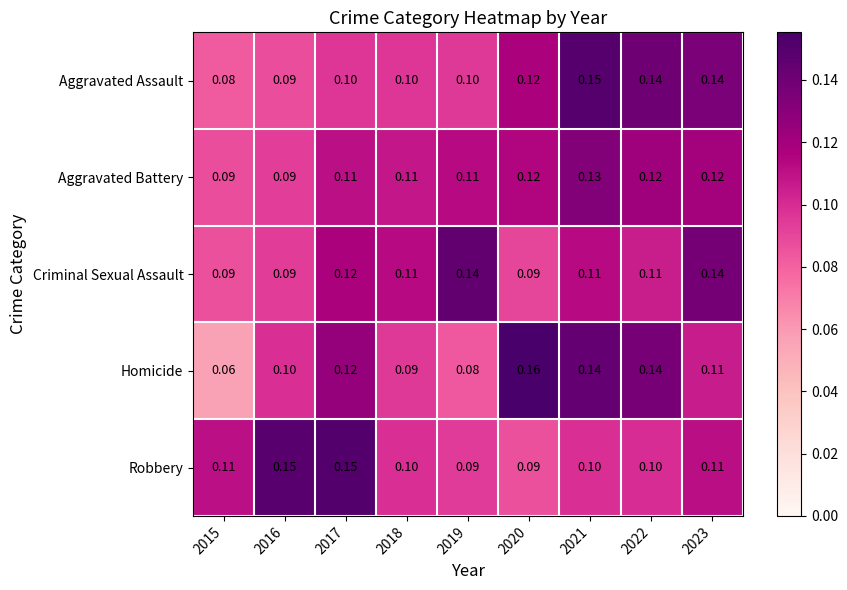

At 2019, list the series in order from smallest to largest.

Homicide, Robbery, Aggravated Assault, Aggravated Battery, Criminal Sexual Assault